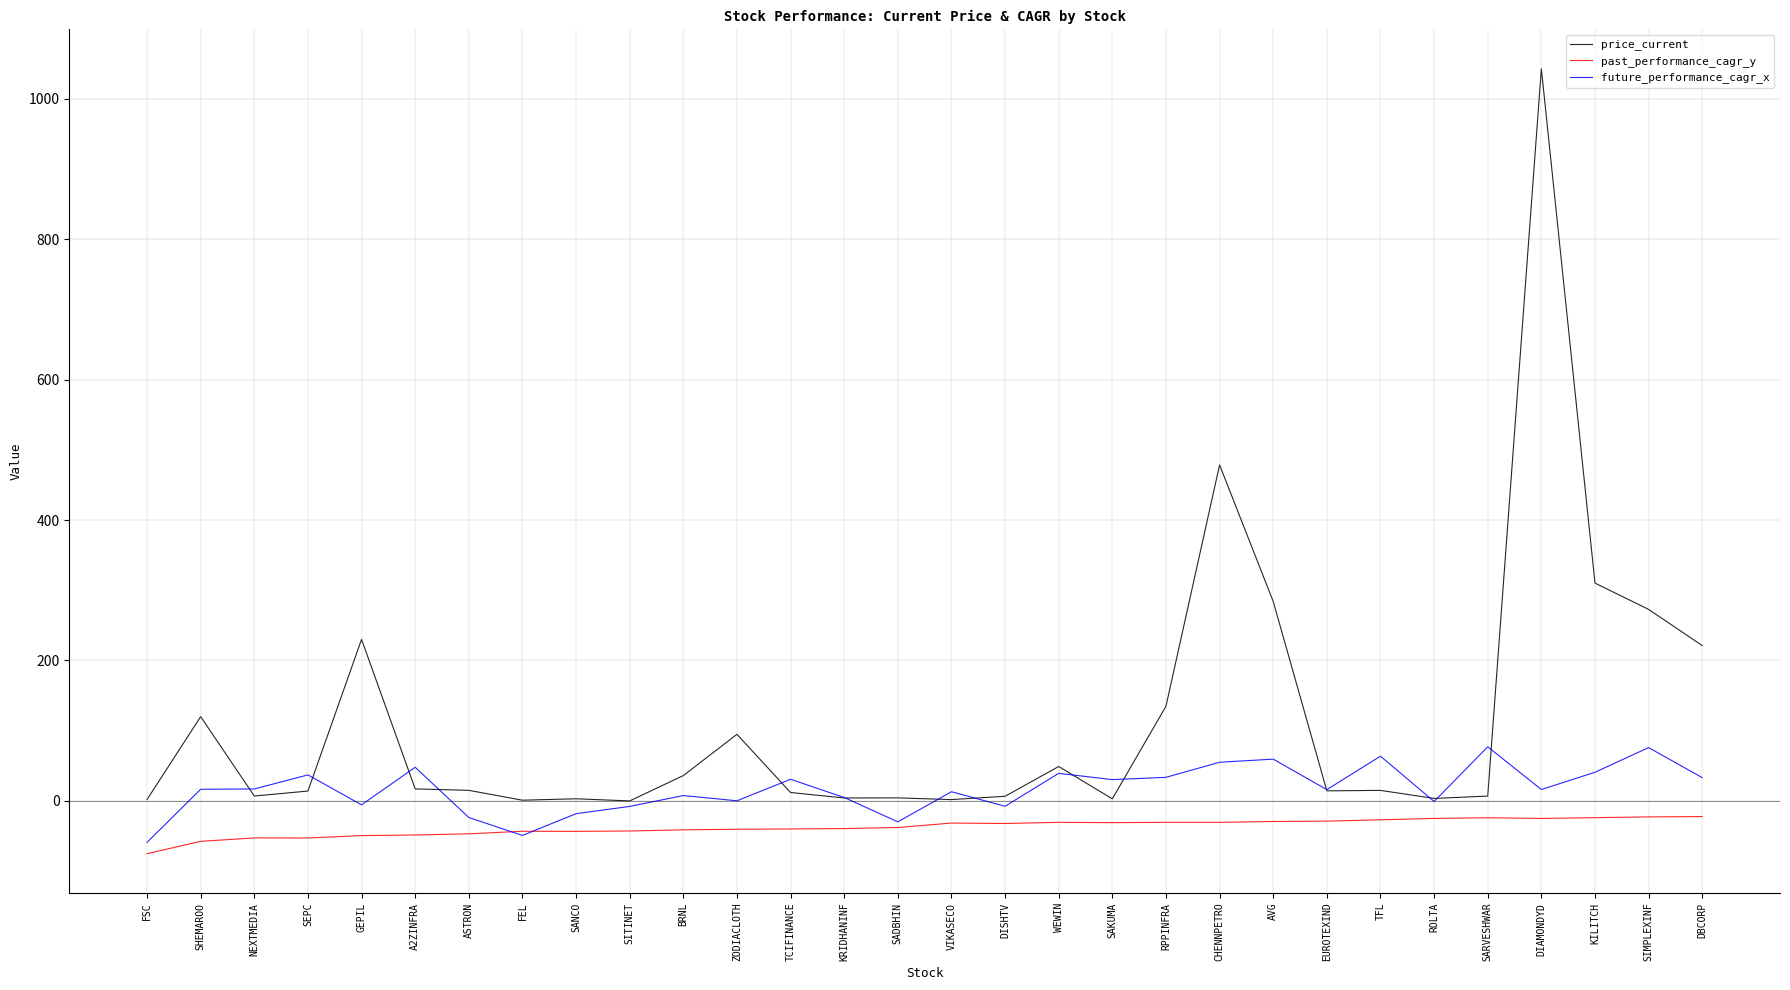

The value of price_current at BRNL is 36.1. True or false?

True